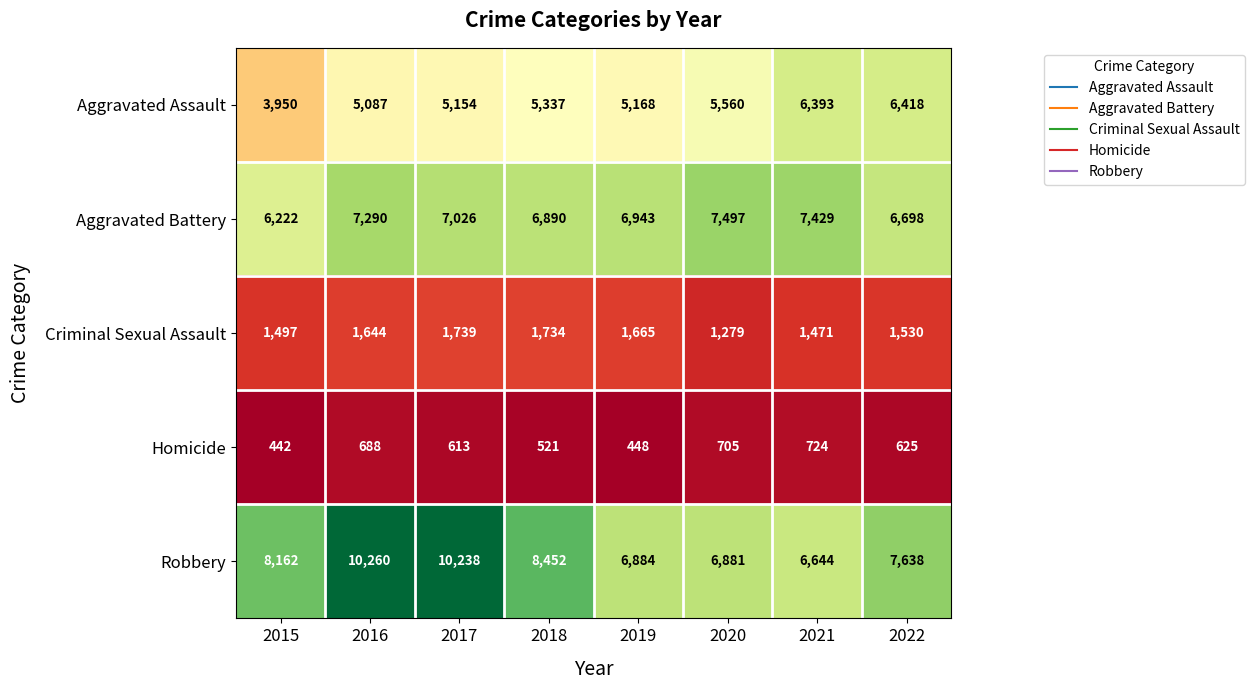

What is the approximate value of Homicide at 2020?

705